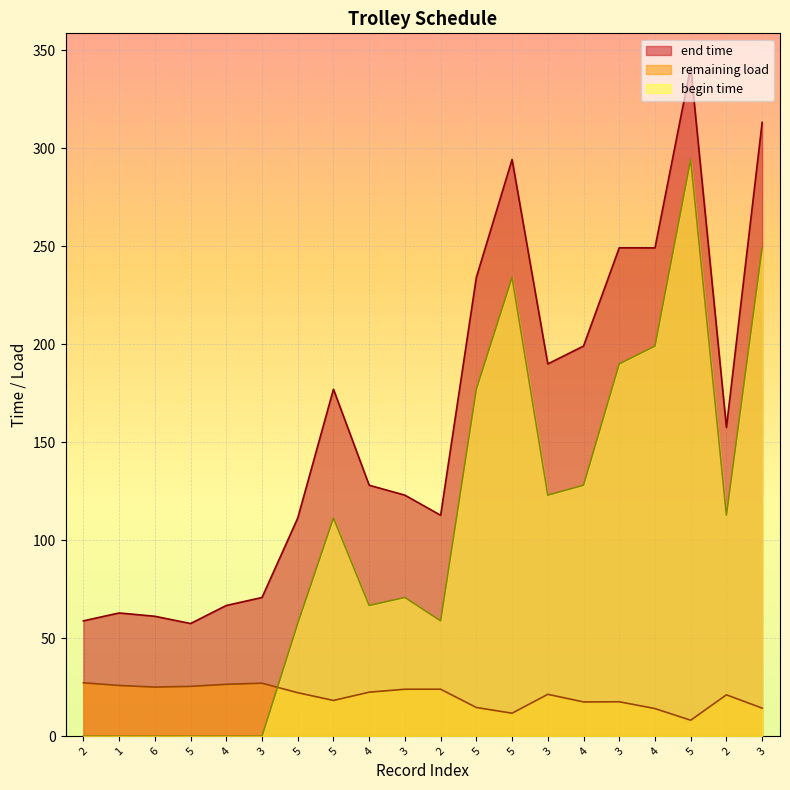

How many values in the begin time series are below 111?

10